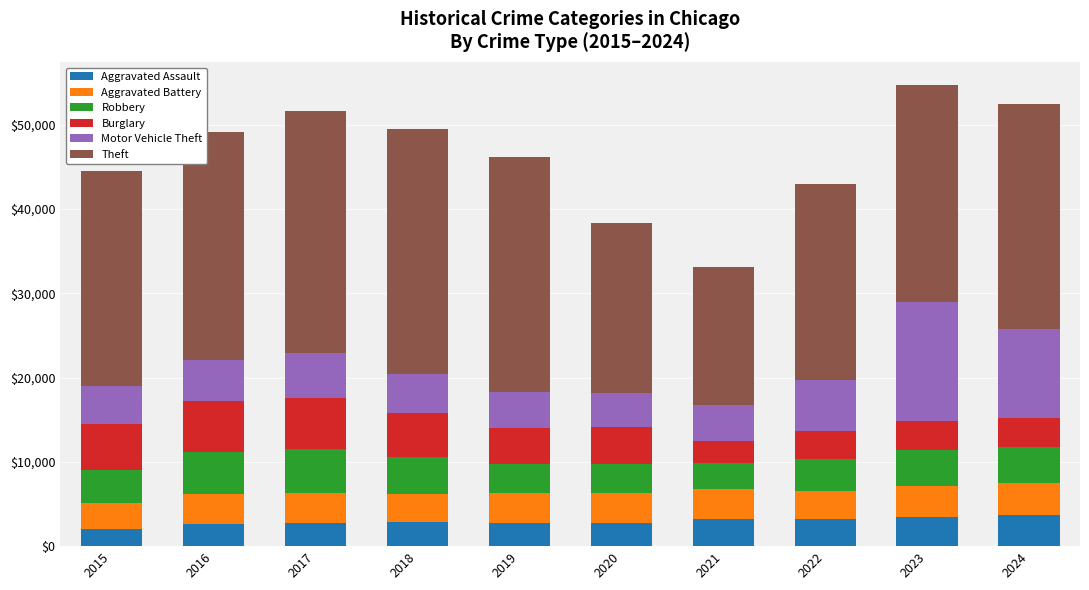

What is the highest value of the Aggravated Assault series?

3710